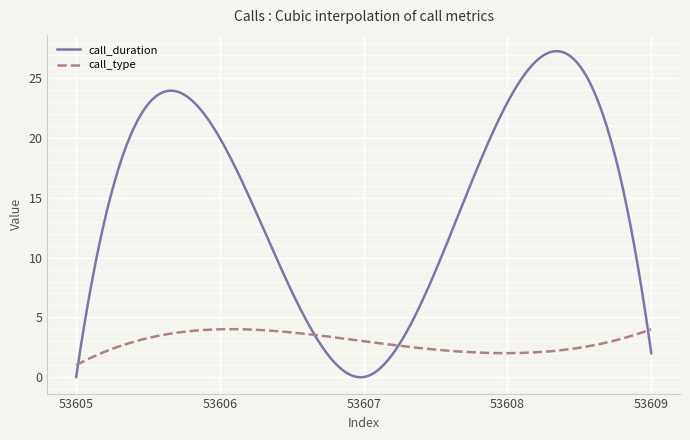

Rank the series by their maximum value, from lowest to highest.

call_type, call_duration